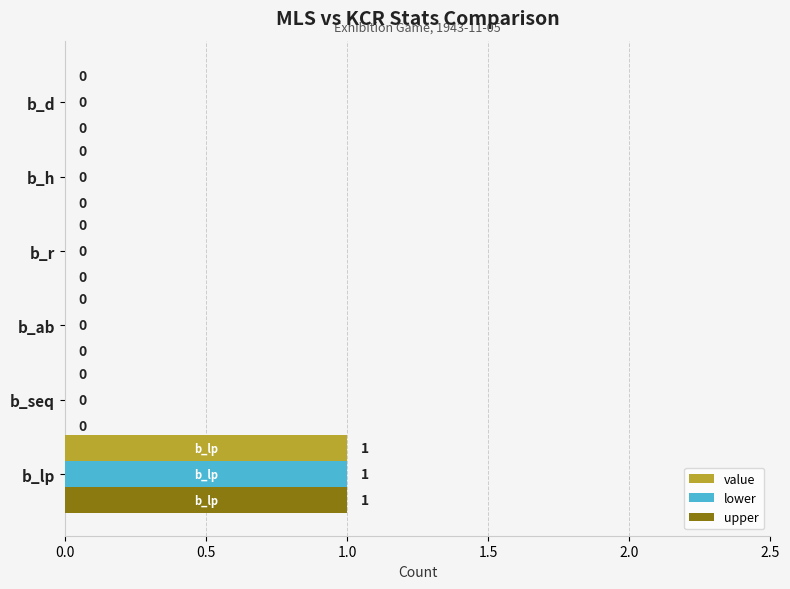

At which category is the sum across all series the highest?

b_lp